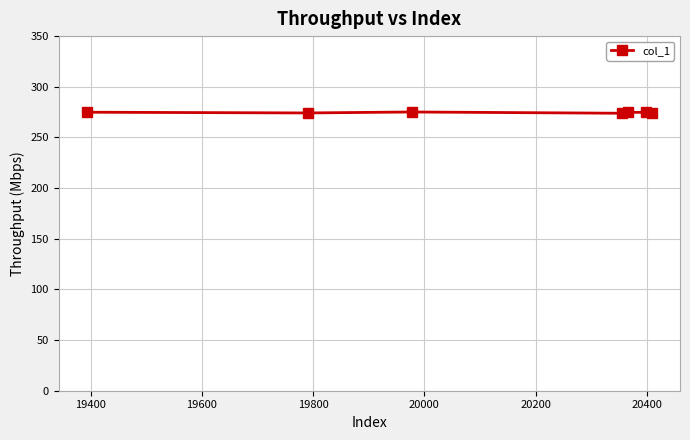

What is the maximum value shown in the chart?

275.1